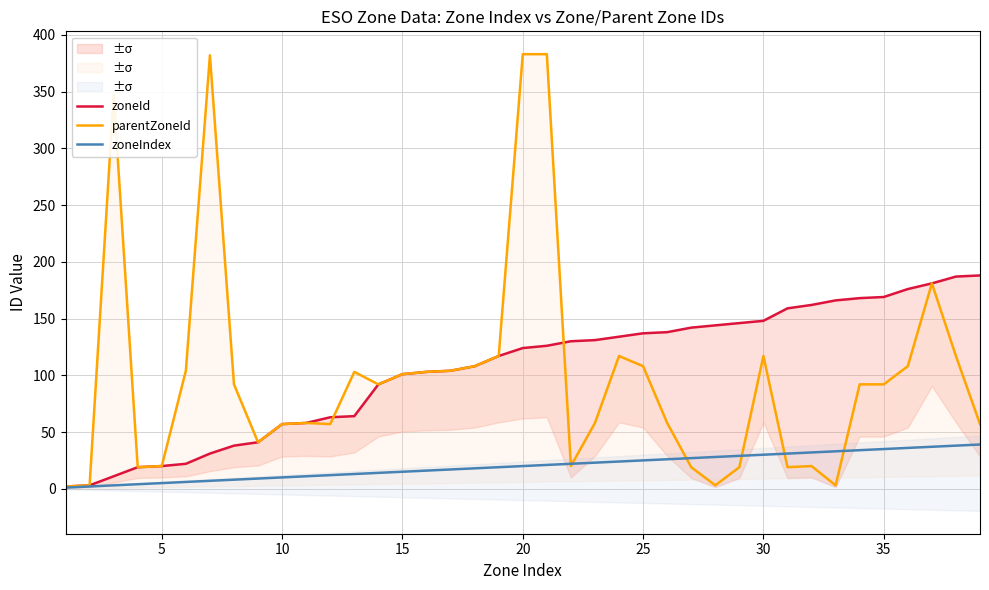

After their last crossing, which series has the higher values: parentZoneId or zoneIndex?

parentZoneId